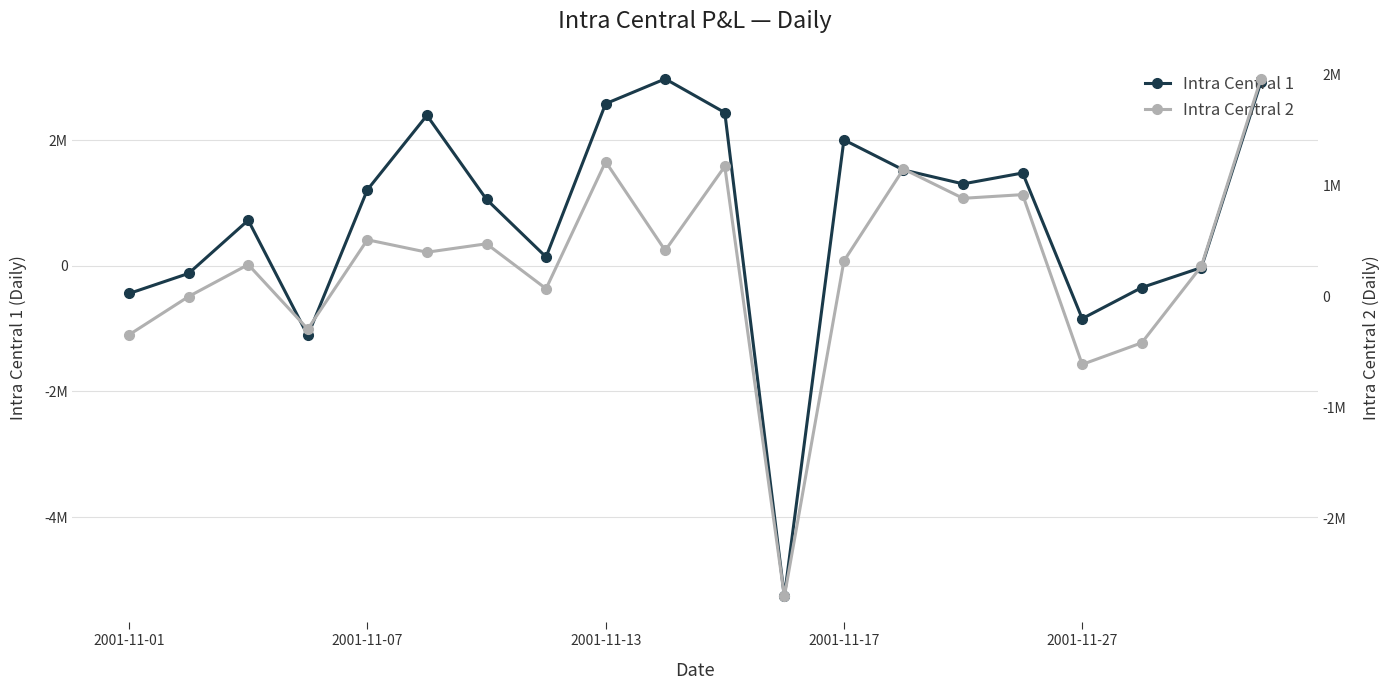

Reading right to left, extract all data points from this chart.

Intra Central 1: 2925665	-27763	-345592	-840782	1478424	1304912	1526466	2005816	-5263878	2440358	2976839	2581632	140996	1058002	2395657	1210374	-1108782	726264	-120478	-440339
Intra Central 2: 1964777	273877	-416024	-611068	920650	887390	1151379	322222	-2703945	1175191	416874	1217812	71987	477167	401098	513375	-292204	289526	1641	-343555